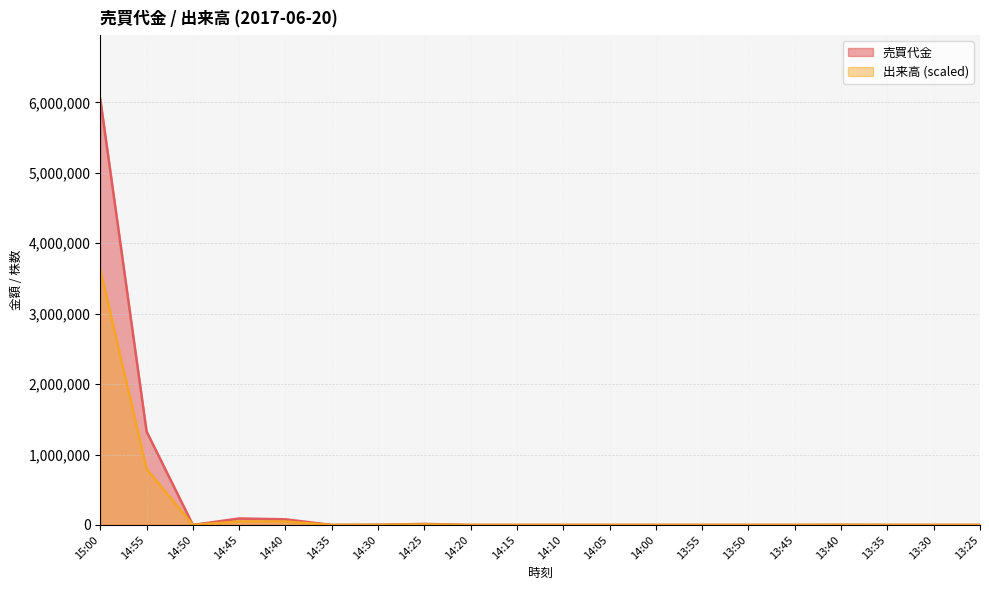

What is the spread (max minus min) of values at 14:30?

960